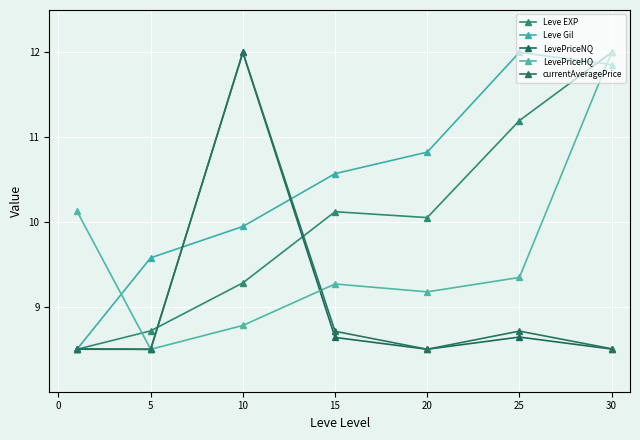

What is the smallest value displayed?

8.5